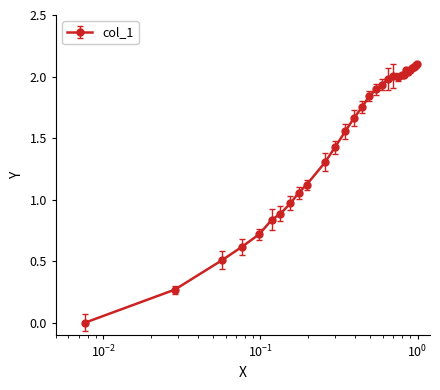

What is the average value?

1.5